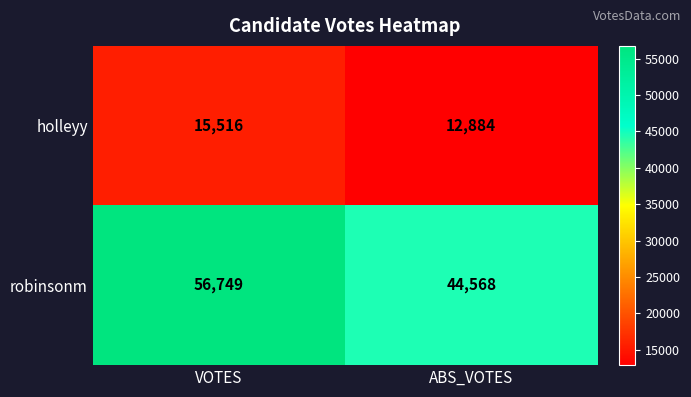

Reading left to right, what are all the values shown in this chart?

holleyy: VOTES=15516	ABS_VOTES=12884
robinsonm: VOTES=56749	ABS_VOTES=44568